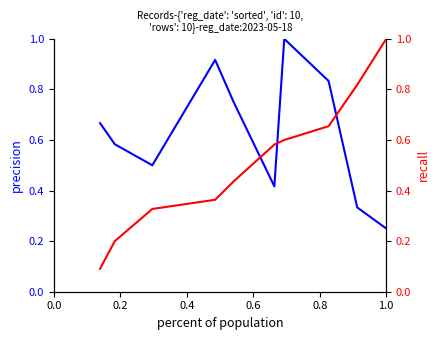

What is the difference between the maximum and minimum values in the recall series?

0.9